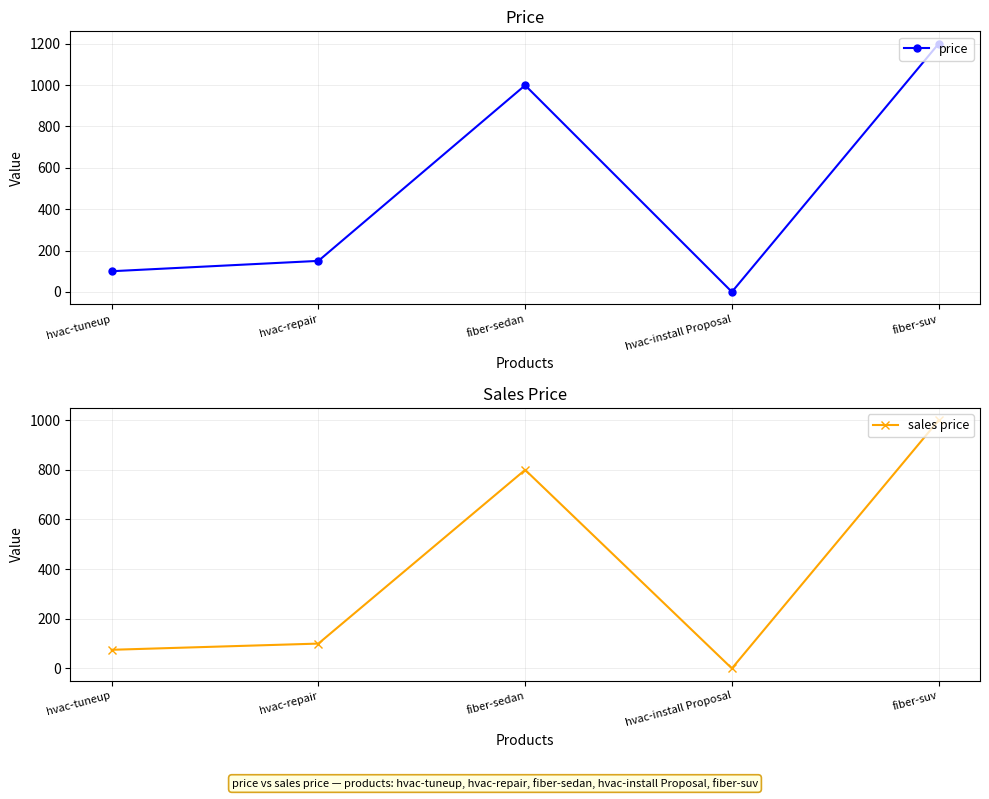

Which series has the widest spread of values?

price